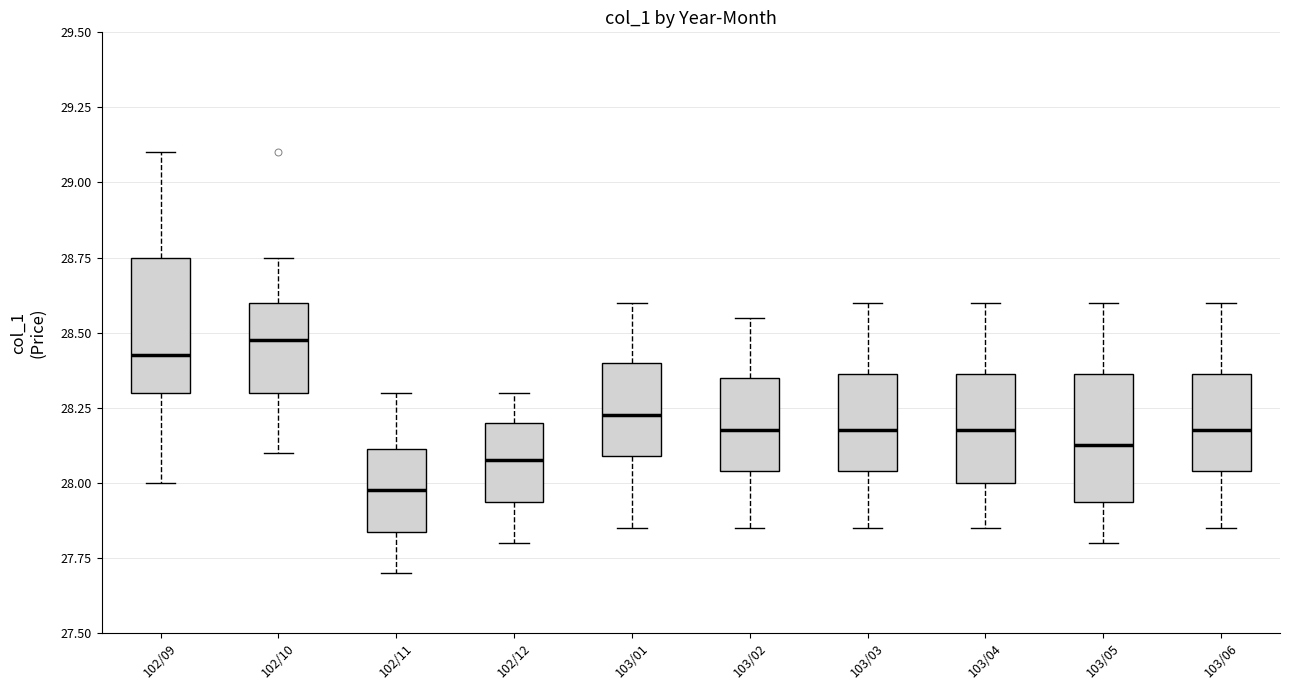

Reading left to right, read every box against the y-axis: the position of its median line, the range the box covers, and the ends of its whiskers. The values are not printed on the chart, so give them approximately, as read against the axis.

102/09: median 28.45, box 28.30 to 28.75, whiskers 28.00 to 29.10
102/10: median 28.50, box 28.30 to 28.60, whiskers 28.10 to 28.75
102/11: median 28.00, box 27.85 to 28.10, whiskers 27.70 to 28.30
102/12: median 28.10, box 27.95 to 28.20, whiskers 27.80 to 28.30
103/01: median 28.25, box 28.10 to 28.40, whiskers 27.85 to 28.60
103/02: median 28.20, box 28.05 to 28.35, whiskers 27.85 to 28.55
103/03: median 28.20, box 28.05 to 28.35, whiskers 27.85 to 28.60
103/04: median 28.20, box 28.00 to 28.35, whiskers 27.85 to 28.60
103/05: median 28.15, box 27.95 to 28.35, whiskers 27.80 to 28.60
103/06: median 28.20, box 28.05 to 28.35, whiskers 27.85 to 28.60